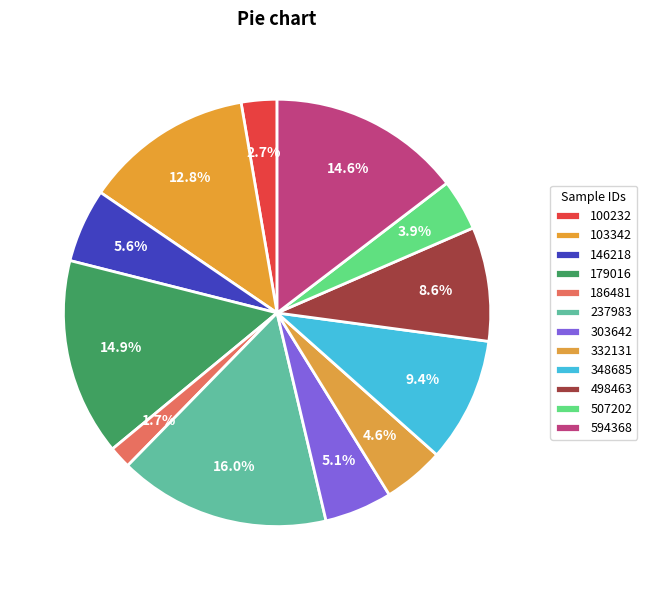

Which has a higher value, 100232 or 498463?

498463